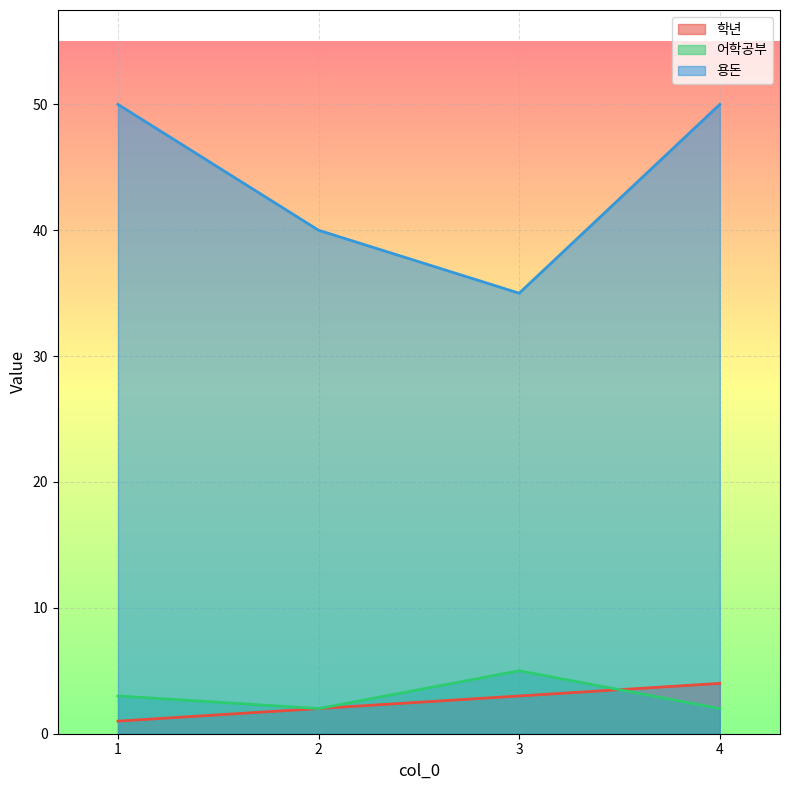

What are all the series names shown in the legend?

학년, 어학공부, 용돈